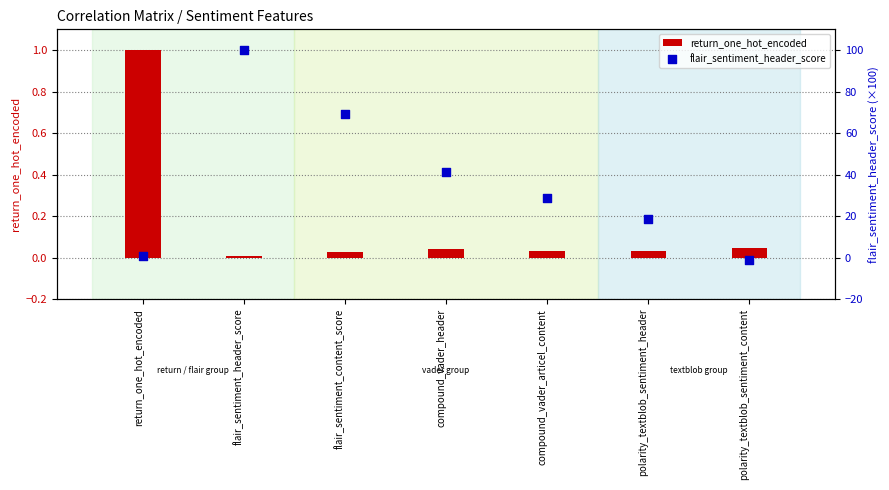

At how many categories does at least one series exceed 44?

2